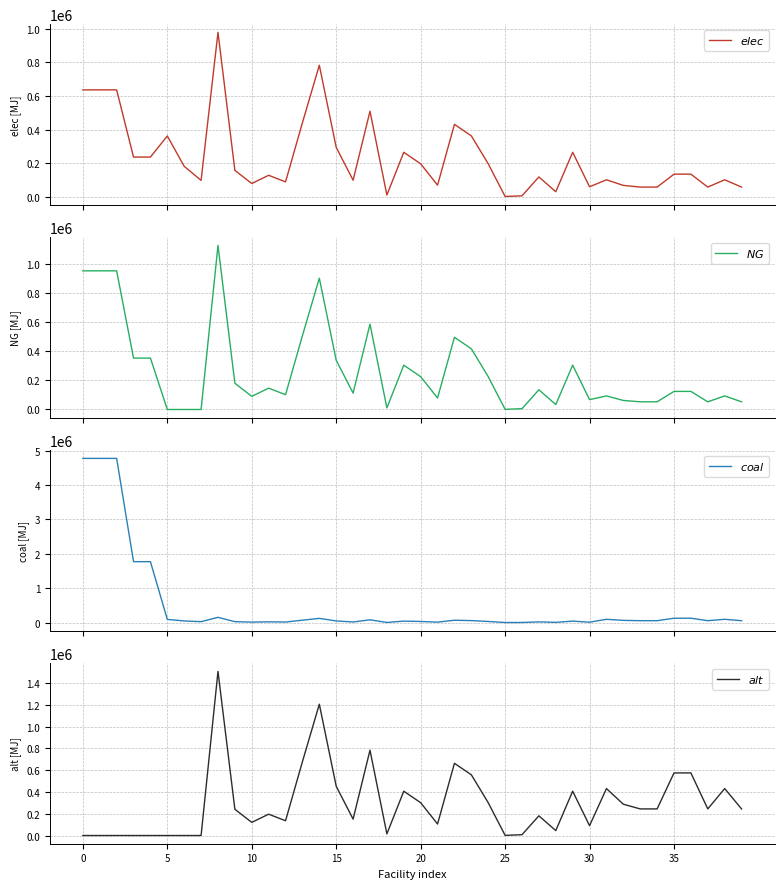

The $alt$ series shows 328783.9 at 11. True or false?

False